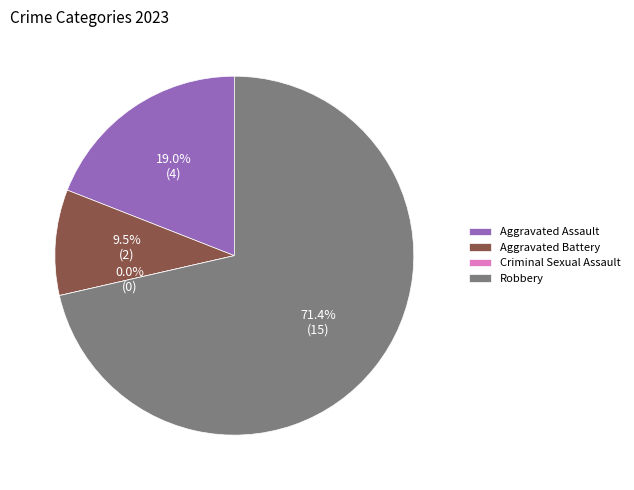

Is it true that Aggravated Battery is 1% of the pie?

False